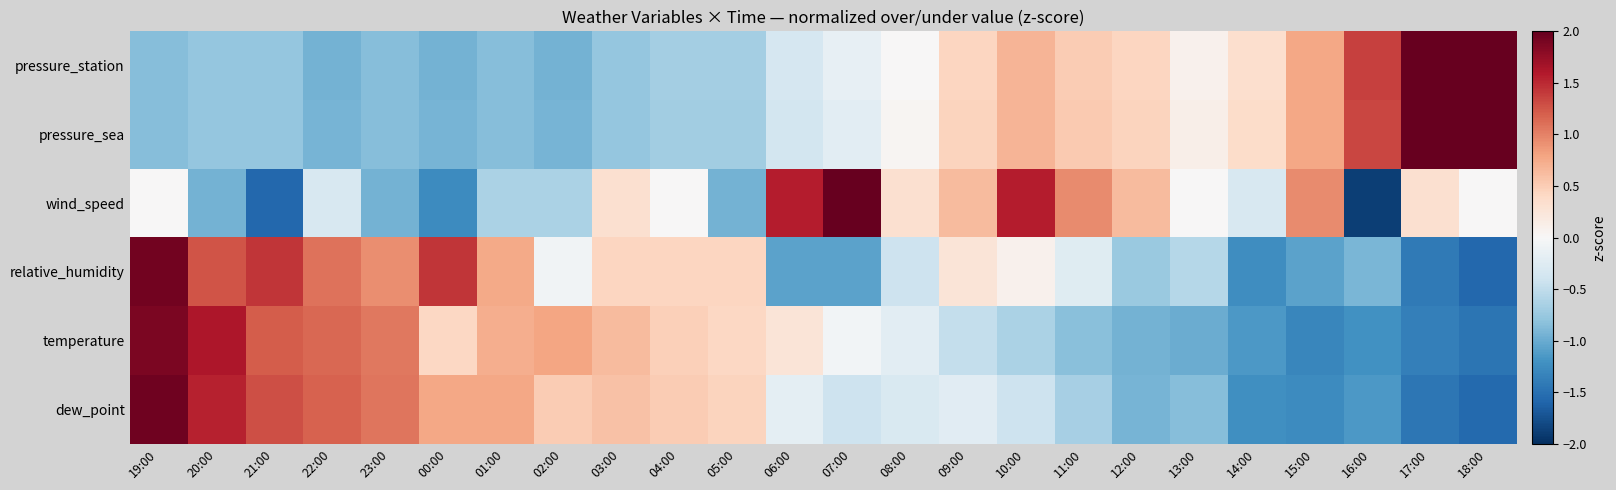

Reading left to right, list all the values displayed in this chart.

pressure_station: 19:00=-0.9	20:00=-0.8	21:00=-0.8	22:00=-0.9	23:00=-0.9	00:00=-0.9	01:00=-0.9	02:00=-0.9	03:00=-0.8	04:00=-0.7	05:00=-0.7	06:00=-0.3	07:00=-0.2	08:00=0.0	09:00=0.4	10:00=0.7	11:00=0.5	12:00=0.4	13:00=0.1	14:00=0.3	15:00=0.8	16:00=1.4	17:00=2.0	18:00=2.9
pressure_sea: 19:00=-0.9	20:00=-0.8	21:00=-0.8	22:00=-0.9	23:00=-0.9	00:00=-0.9	01:00=-0.9	02:00=-0.9	03:00=-0.8	04:00=-0.7	05:00=-0.7	06:00=-0.4	07:00=-0.2	08:00=0.0	09:00=0.4	10:00=0.7	11:00=0.5	12:00=0.4	13:00=0.1	14:00=0.4	15:00=0.8	16:00=1.3	17:00=2.1	18:00=2.9
wind_speed: 19:00=0.0	20:00=-0.9	21:00=-1.6	22:00=-0.3	23:00=-0.9	00:00=-1.3	01:00=-0.6	02:00=-0.6	03:00=0.3	04:00=0.0	05:00=-0.9	06:00=1.6	07:00=2.2	08:00=0.3	09:00=0.6	10:00=1.6	11:00=0.9	12:00=0.6	13:00=0.0	14:00=-0.3	15:00=0.9	16:00=-1.9	17:00=0.3	18:00=0.0
relative_humidity: 19:00=1.9	20:00=1.3	21:00=1.4	22:00=1.1	23:00=0.9	00:00=1.4	01:00=0.8	02:00=-0.1	03:00=0.4	04:00=0.4	05:00=0.4	06:00=-1.1	07:00=-1.1	08:00=-0.4	09:00=0.3	10:00=0.1	11:00=-0.2	12:00=-0.7	13:00=-0.6	14:00=-1.2	15:00=-1.1	16:00=-0.9	17:00=-1.4	18:00=-1.6
temperature: 19:00=1.9	20:00=1.6	21:00=1.2	22:00=1.2	23:00=1.0	00:00=0.4	01:00=0.7	02:00=0.8	03:00=0.6	04:00=0.5	05:00=0.4	06:00=0.3	07:00=-0.1	08:00=-0.2	09:00=-0.5	10:00=-0.6	11:00=-0.8	12:00=-0.9	13:00=-1.0	14:00=-1.2	15:00=-1.3	16:00=-1.2	17:00=-1.4	18:00=-1.5
dew_point: 19:00=1.9	20:00=1.5	21:00=1.3	22:00=1.2	23:00=1.1	00:00=0.8	01:00=0.8	02:00=0.5	03:00=0.6	04:00=0.5	05:00=0.4	06:00=-0.2	07:00=-0.4	08:00=-0.3	09:00=-0.2	10:00=-0.4	11:00=-0.7	12:00=-0.9	13:00=-0.9	14:00=-1.2	15:00=-1.3	16:00=-1.1	17:00=-1.4	18:00=-1.6